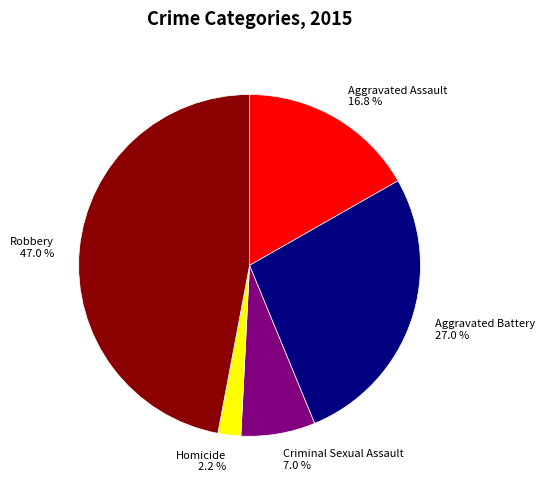

To the nearest percent, what portion does Aggravated Assault represent?

17%